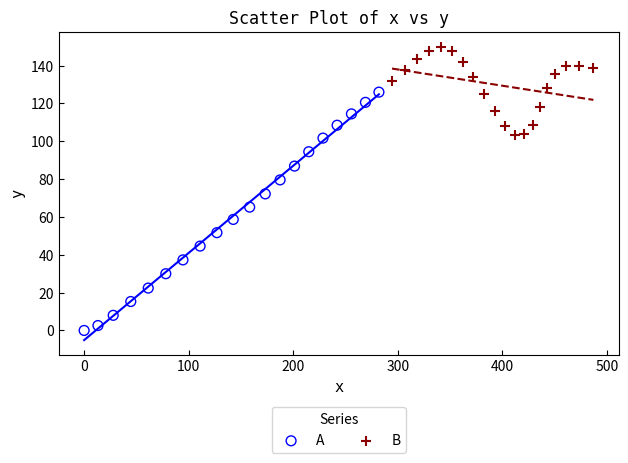

Which series reaches the minimum Y coordinate?

A